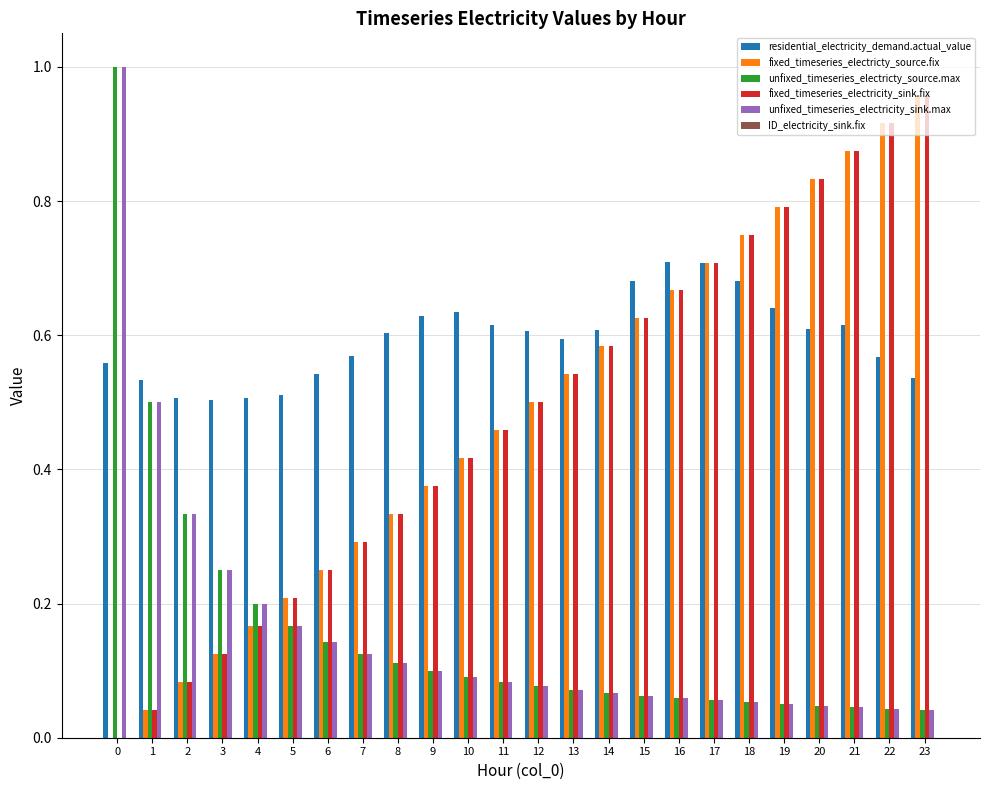

What is the sum of all residential_electricity_demand.actual_value values?

14.3